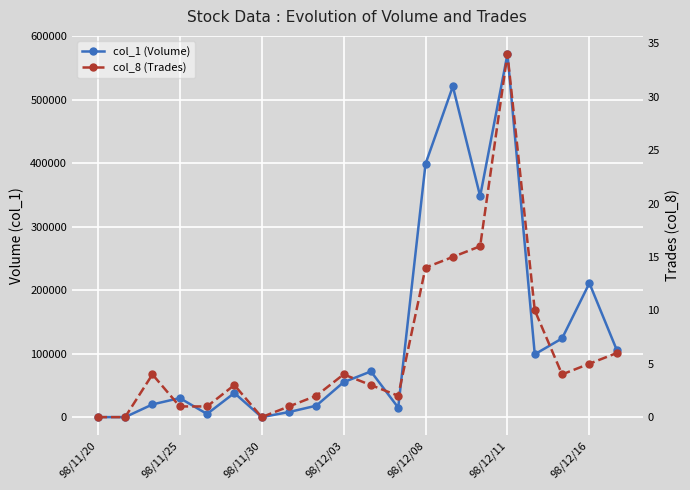

True or false: col_8 (Trades) has more than 1 interior local peaks.

True